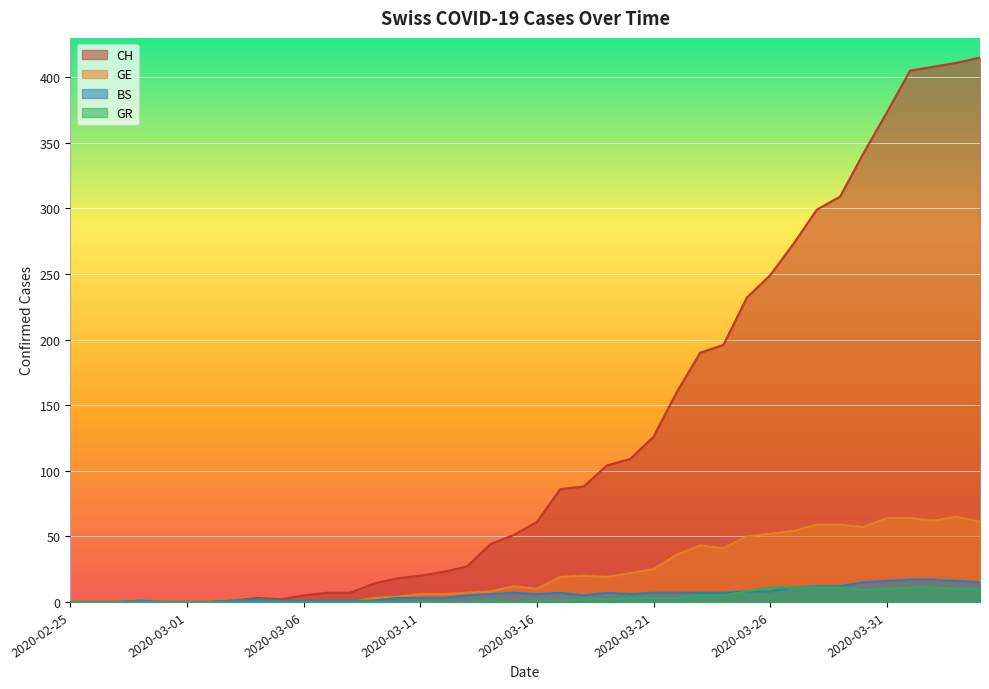

Between 2020-03-03 and 2020-03-10, which is larger?

2020-03-10